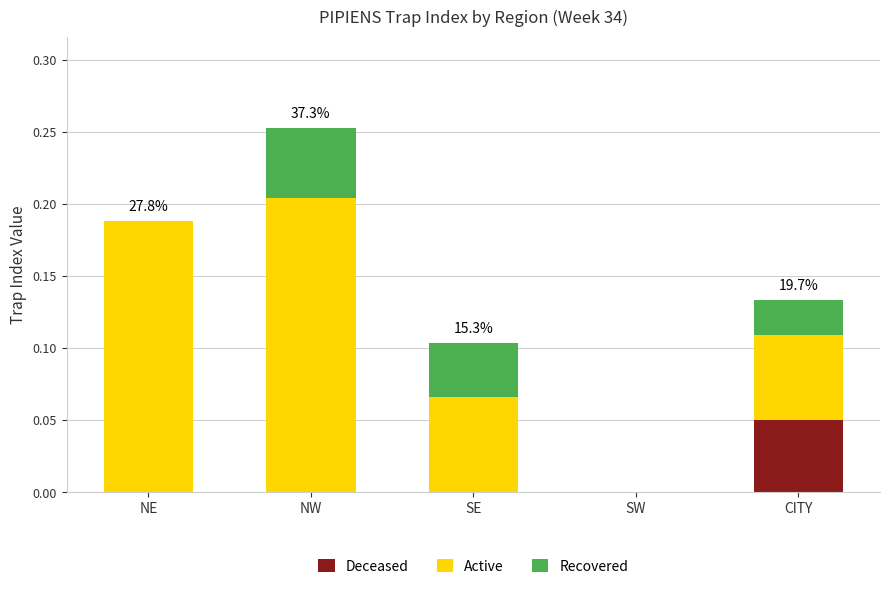

At which label does Deceased reach its peak?

CITY